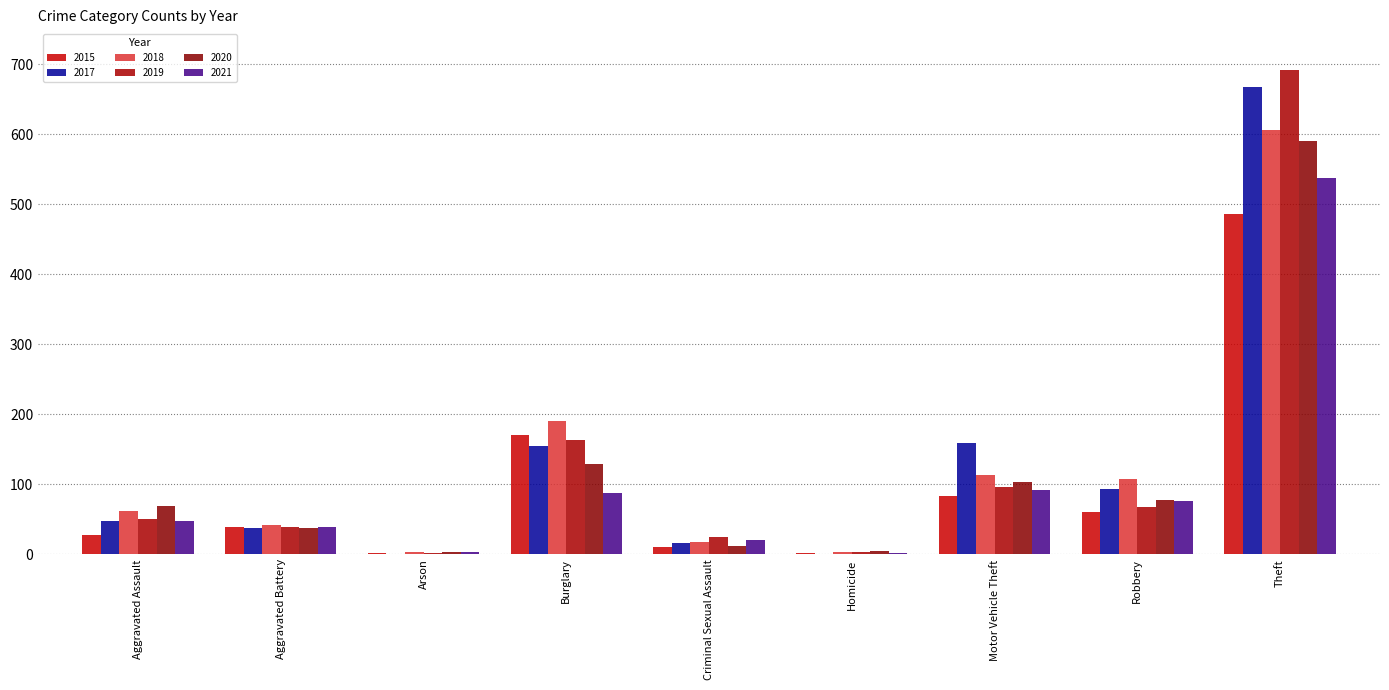

Is the value of 2018 at Aggravated Battery greater than the value of 2017 at Arson?

Yes